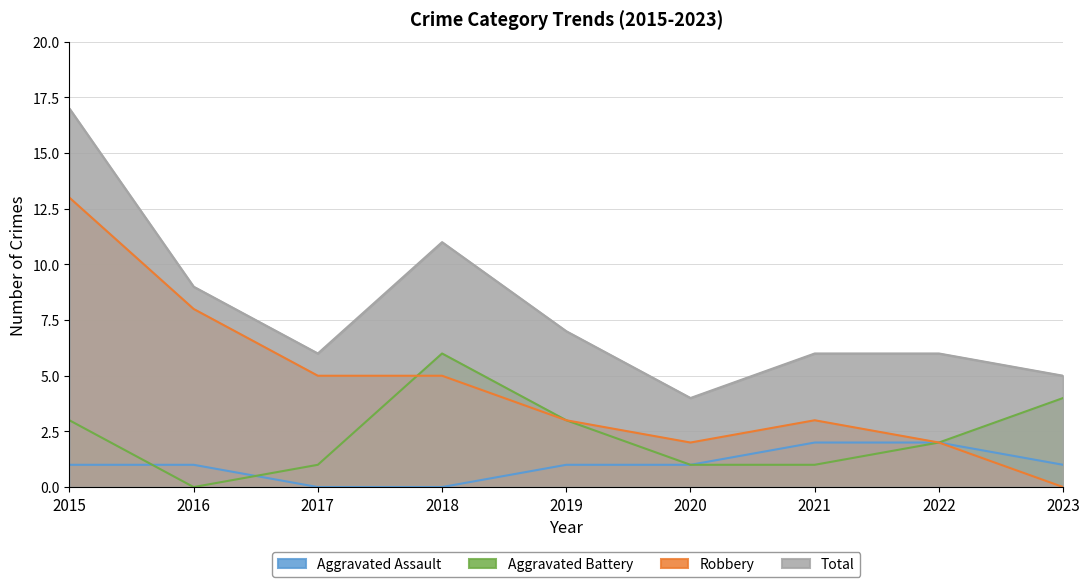

List the labels in order of Aggravated Battery value, largest first.

2018, 2023, 2015, 2019, 2022, 2017, 2020, 2021, 2016